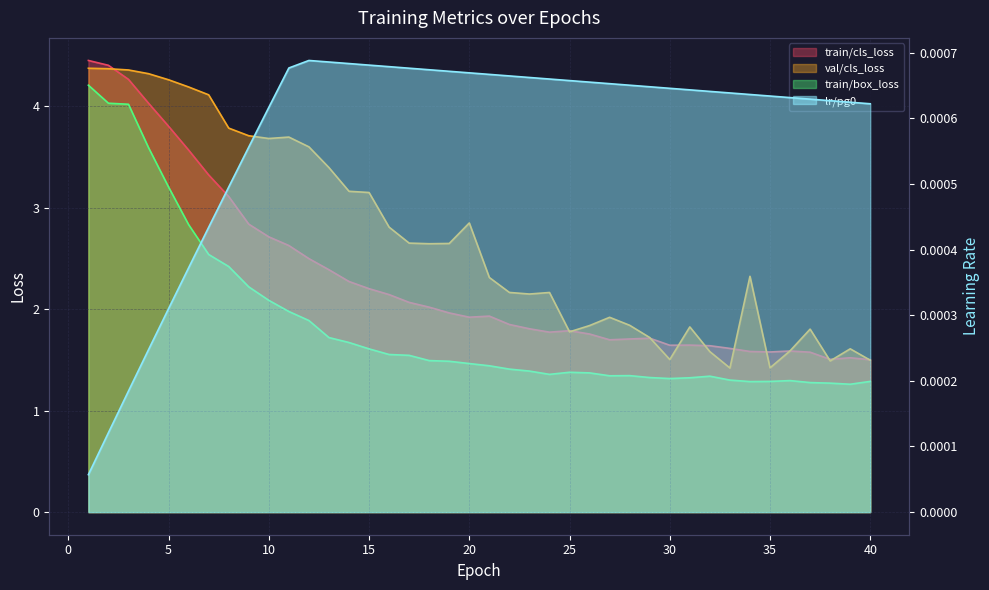

Reading left to right, transcribe all the data shown in this chart.

lr/pg0: 0.0	0.0	0.0	0.0	0.0	0.0	0.0	0.0	0.0	0.0	0.0	0.0	0.0	0.0	0.0	0.0	0.0	0.0	0.0	0.0	0.0	0.0	0.0	0.0	0.0	0.0	0.0	0.0	0.0	0.0	0.0	0.0	0.0	0.0	0.0	0.0	0.0	0.0	0.0	0.0
train/cls_loss: 4.5	4.4	4.3	4.0	3.8	3.6	3.3	3.1	2.8	2.7	2.6	2.5	2.4	2.3	2.2	2.1	2.1	2.0	2.0	1.9	1.9	1.8	1.8	1.8	1.8	1.8	1.7	1.7	1.7	1.6	1.6	1.6	1.6	1.6	1.6	1.6	1.6	1.5	1.5	1.5
val/cls_loss: 4.4	4.4	4.4	4.3	4.3	4.2	4.1	3.8	3.7	3.7	3.7	3.6	3.4	3.2	3.2	2.8	2.7	2.6	2.6	2.9	2.3	2.2	2.1	2.2	1.8	1.8	1.9	1.8	1.7	1.5	1.8	1.6	1.4	2.3	1.4	1.6	1.8	1.5	1.6	1.5
train/box_loss: 4.2	4.0	4.0	3.6	3.2	2.8	2.5	2.4	2.2	2.1	2.0	1.9	1.7	1.7	1.6	1.6	1.5	1.5	1.5	1.5	1.4	1.4	1.4	1.4	1.4	1.4	1.3	1.3	1.3	1.3	1.3	1.3	1.3	1.3	1.3	1.3	1.3	1.3	1.3	1.3